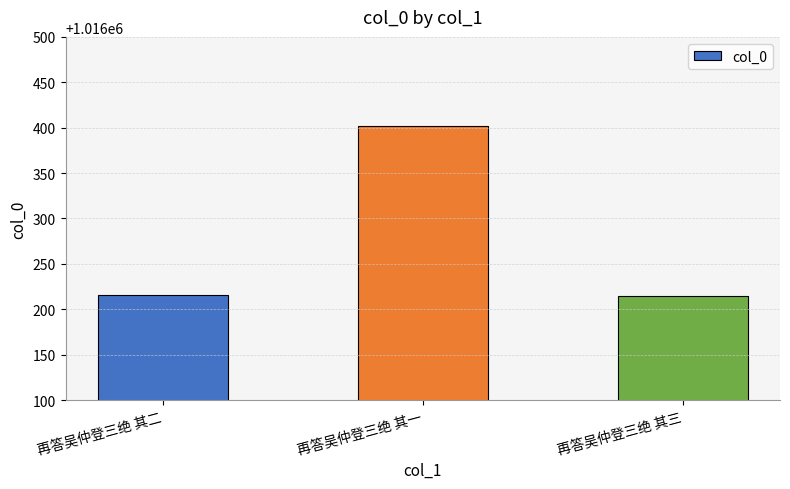

Which category has the highest value across all series?

再答吴仲登三绝 其一